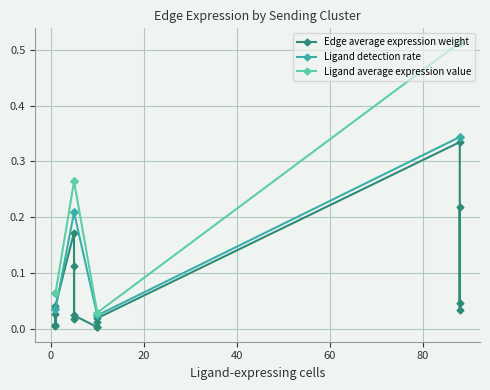

Where is Edge average expression weight nearest to the value 0?

10